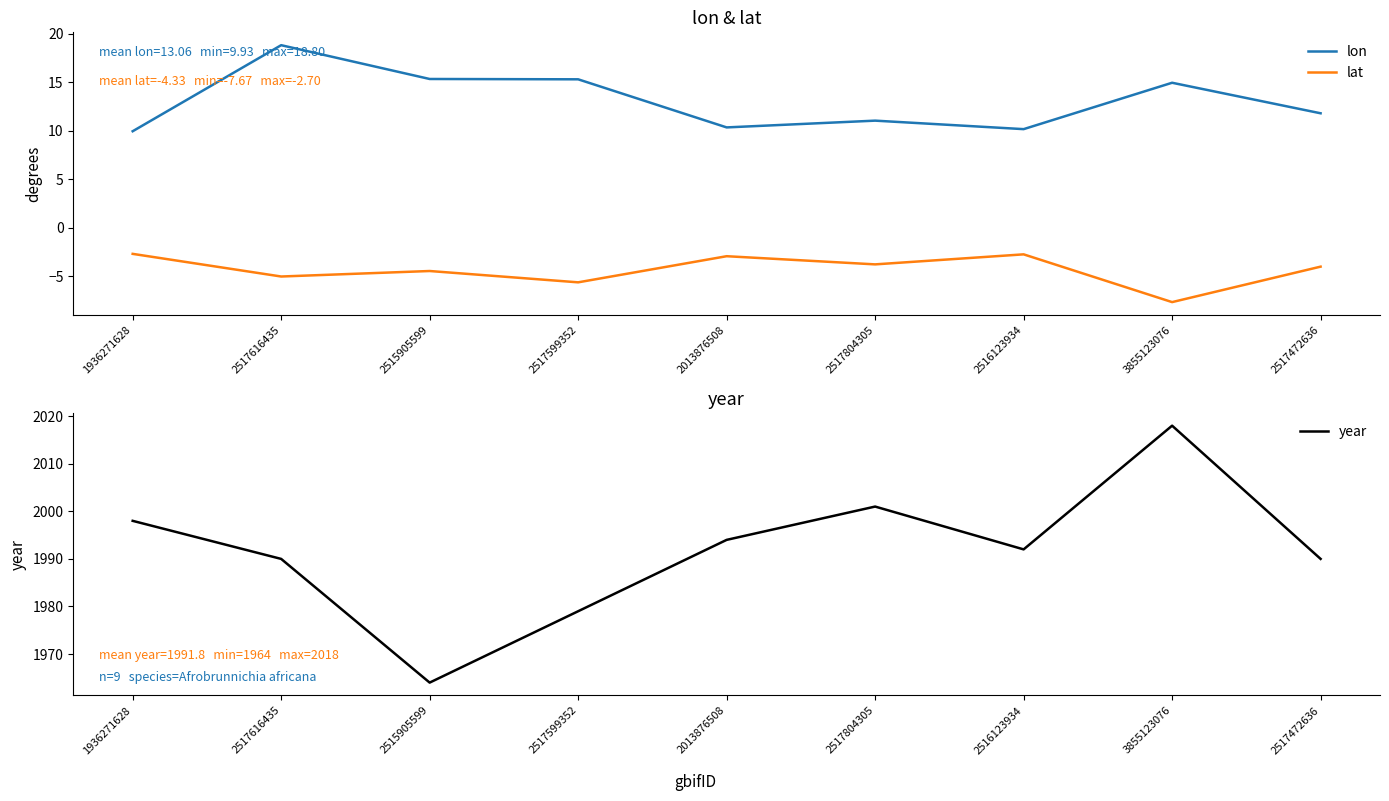

How many values in the lon series are below 11?

3